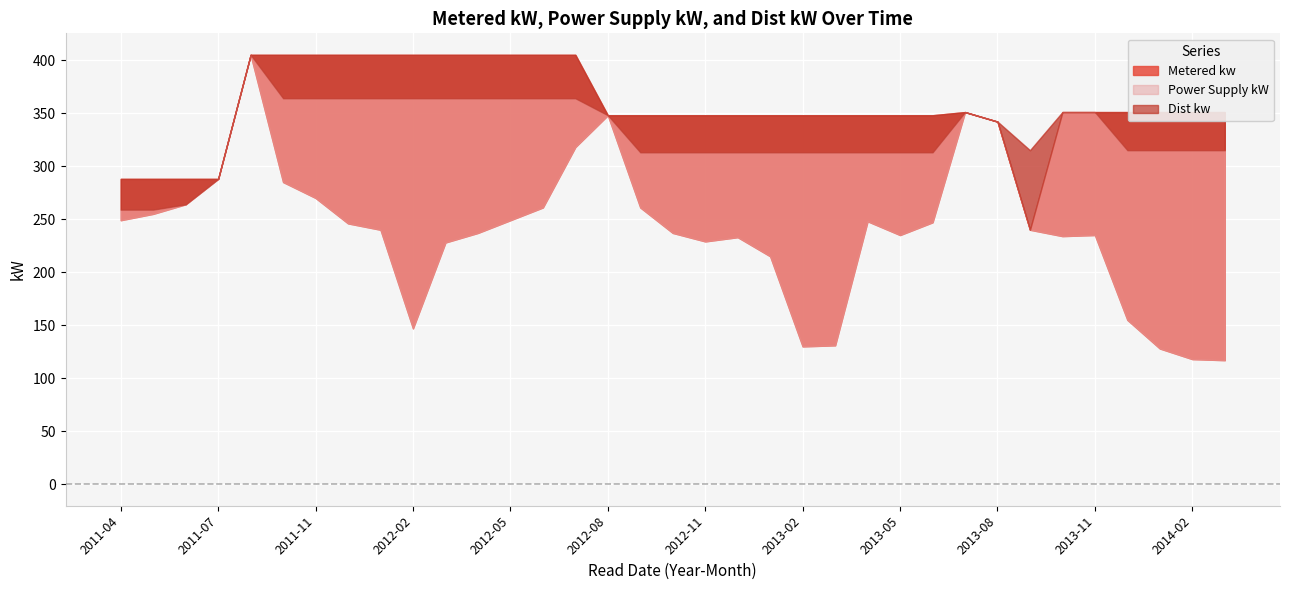

True or false: Dist kw and Metered kw cross at least once.

False